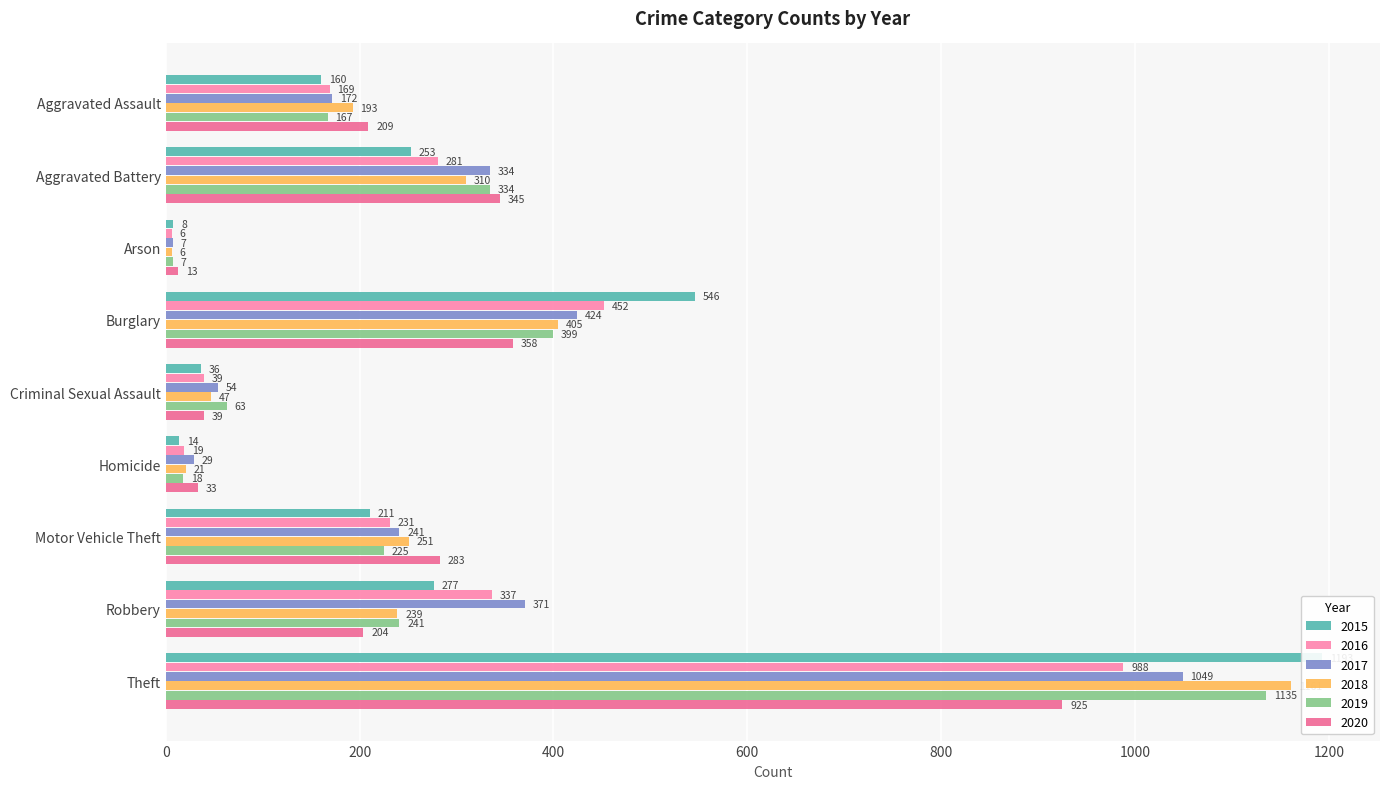

Which has a higher value, Criminal Sexual Assault or Motor Vehicle Theft?

Motor Vehicle Theft